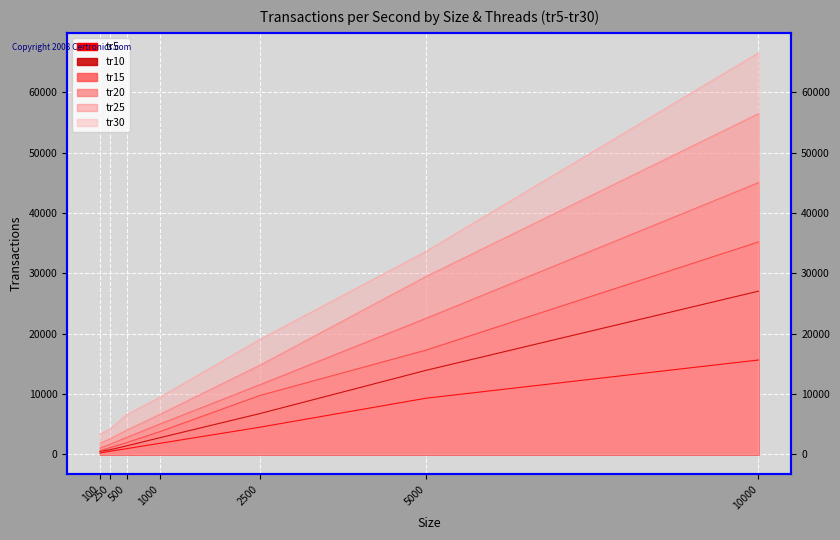

Rank the series by their maximum value, from highest to lowest.

tr30, tr25, tr20, tr15, tr10, tr5